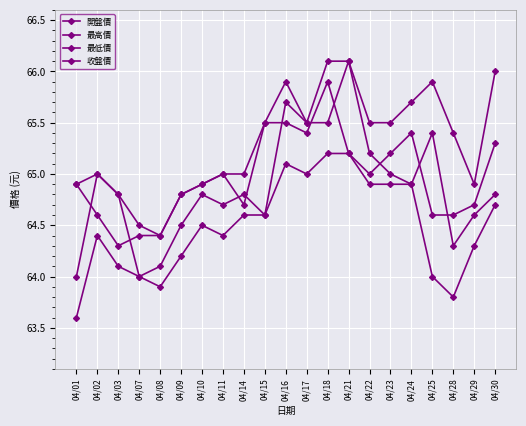

Read the 開盤價 value at 04/28.

64.3